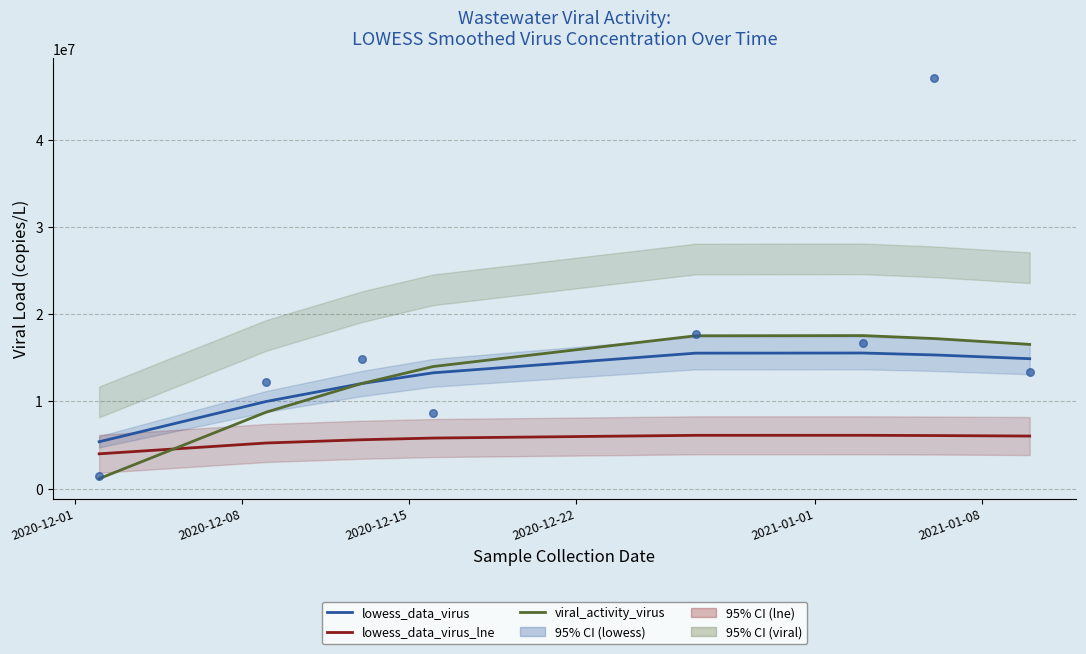

Which series has the largest Y range (max minus min)?

viral_activity_virus